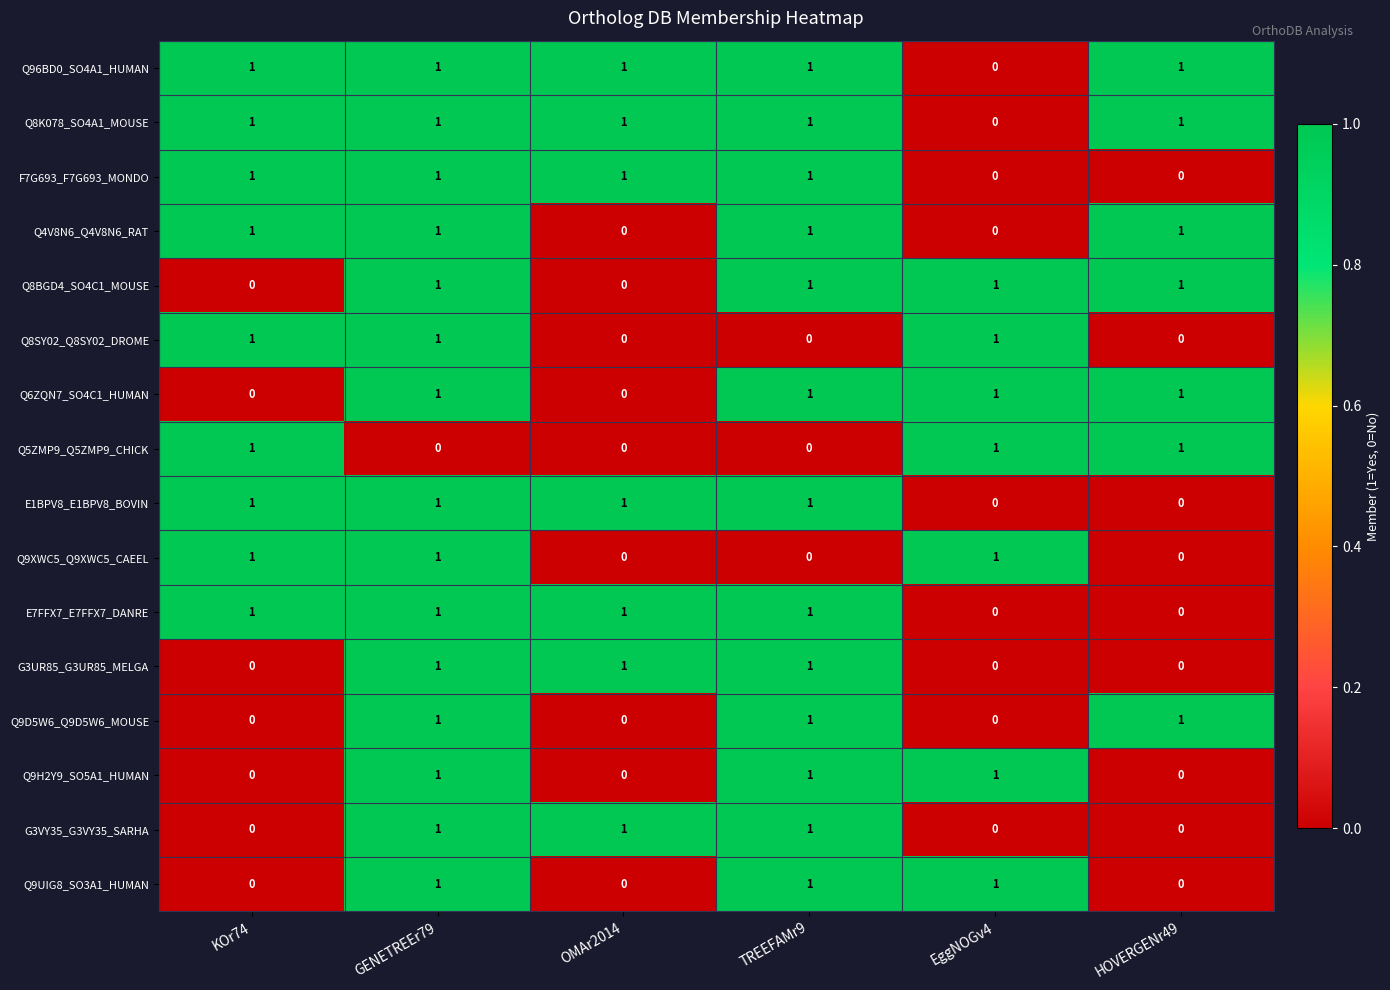

The F7G693_F7G693_MONDO series shows 2 at TREEFAMr9. True or false?

False